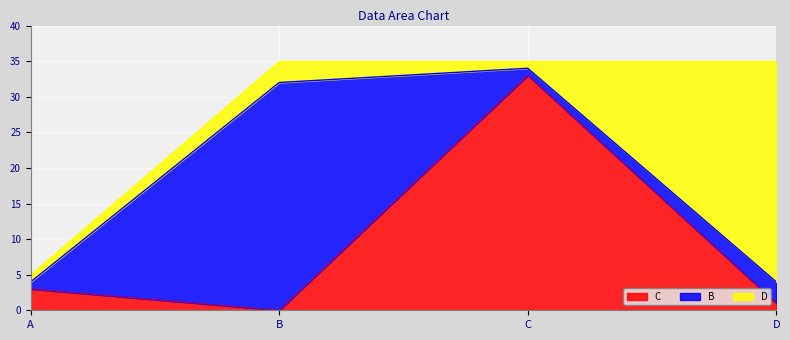

Read the C value at C, to the nearest 10.

30